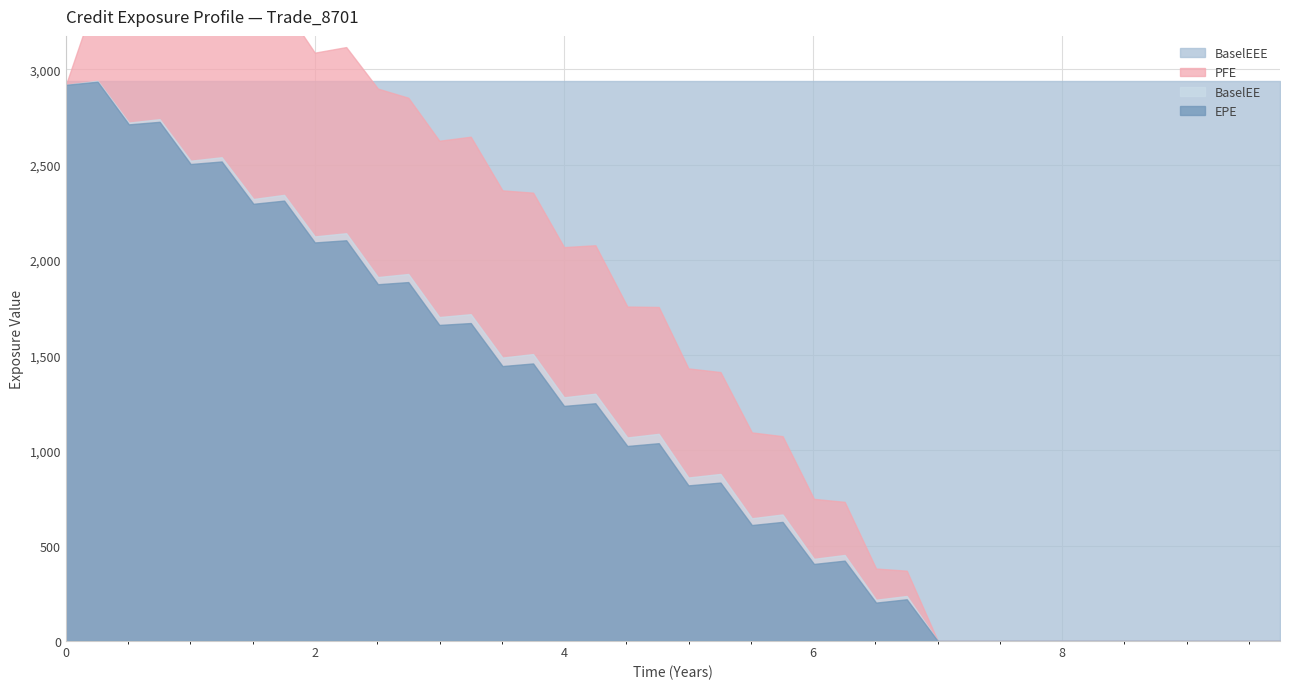

How many categories are shown in the chart?

40